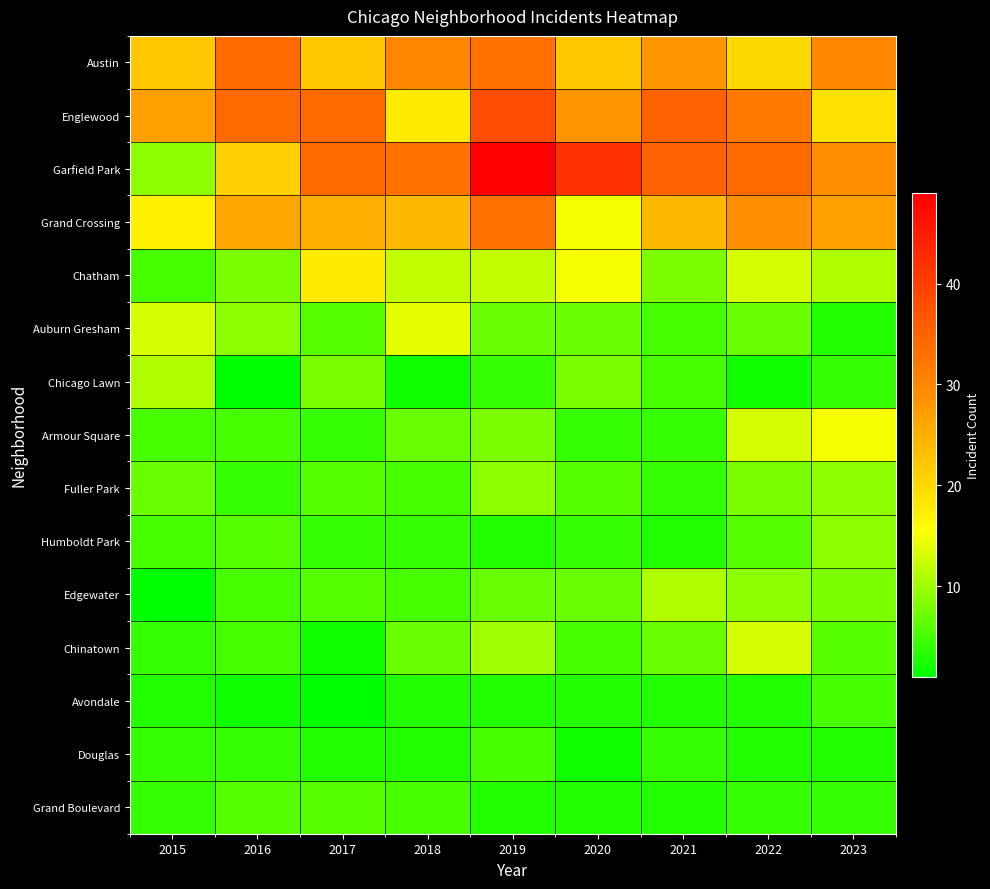

Reading left to right, transcribe all the data shown in this chart.

Austin: 2015=22	2016=34	2017=22	2018=30	2019=33	2020=22	2021=28	2022=20	2023=30
Englewood: 2015=27	2016=34	2017=34	2018=18	2019=38	2020=28	2021=35	2022=32	2023=19
Garfield Park: 2015=9	2016=21	2017=34	2018=33	2019=49	2020=42	2021=35	2022=34	2023=29
Grand Crossing: 2015=17	2016=26	2017=25	2018=24	2019=33	2020=15	2021=24	2022=29	2023=27
Chatham: 2015=5	2016=8	2017=18	2018=12	2019=12	2020=15	2021=8	2022=13	2023=11
Auburn Gresham: 2015=13	2016=9	2017=6	2018=14	2019=7	2020=7	2021=5	2022=7	2023=3
Chicago Lawn: 2015=11	2016=1	2017=8	2018=2	2019=4	2020=8	2021=5	2022=2	2023=4
Armour Square: 2015=5	2016=5	2017=4	2018=7	2019=8	2020=4	2021=4	2022=13	2023=15
Fuller Park: 2015=7	2016=4	2017=6	2018=5	2019=9	2020=6	2021=4	2022=8	2023=9
Humboldt Park: 2015=5	2016=6	2017=4	2018=4	2019=3	2020=4	2021=3	2022=6	2023=9
Edgewater: 2015=1	2016=5	2017=6	2018=5	2019=7	2020=7	2021=11	2022=9	2023=8
Chinatown: 2015=4	2016=5	2017=2	2018=7	2019=10	2020=5	2021=7	2022=13	2023=6
Avondale: 2015=3	2016=2	2017=1	2018=3	2019=3	2020=3	2021=3	2022=3	2023=5
Douglas: 2015=4	2016=4	2017=3	2018=3	2019=5	2020=2	2021=4	2022=3	2023=3
Grand Boulevard: 2015=4	2016=6	2017=6	2018=5	2019=3	2020=3	2021=3	2022=4	2023=4